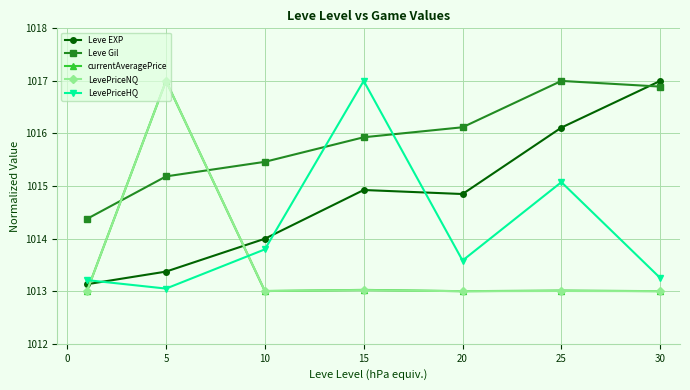

True or false: Leve Gil has more than 1 interior local peaks.

False